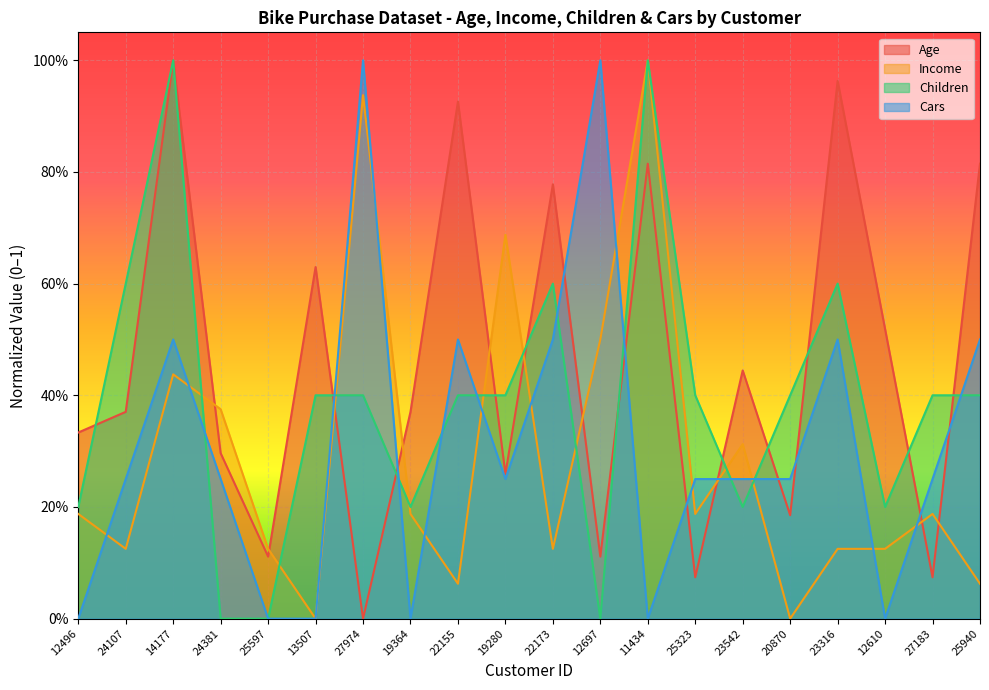

How many values in Age are above zero?

19